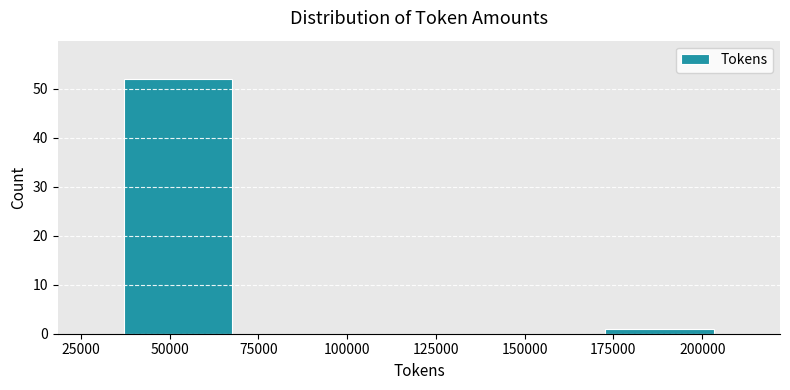

Reading left to right, transcribe this chart: for each bar, give the range it covers on the x-axis and its height. Neither the bar edges nor the heights are printed on the chart, so give them approximately, as read against the axes.

35000 to 70000: 52
70000 to 105000: 0
105000 to 135000: 0
135000 to 170000: 0
170000 to 205000: 1